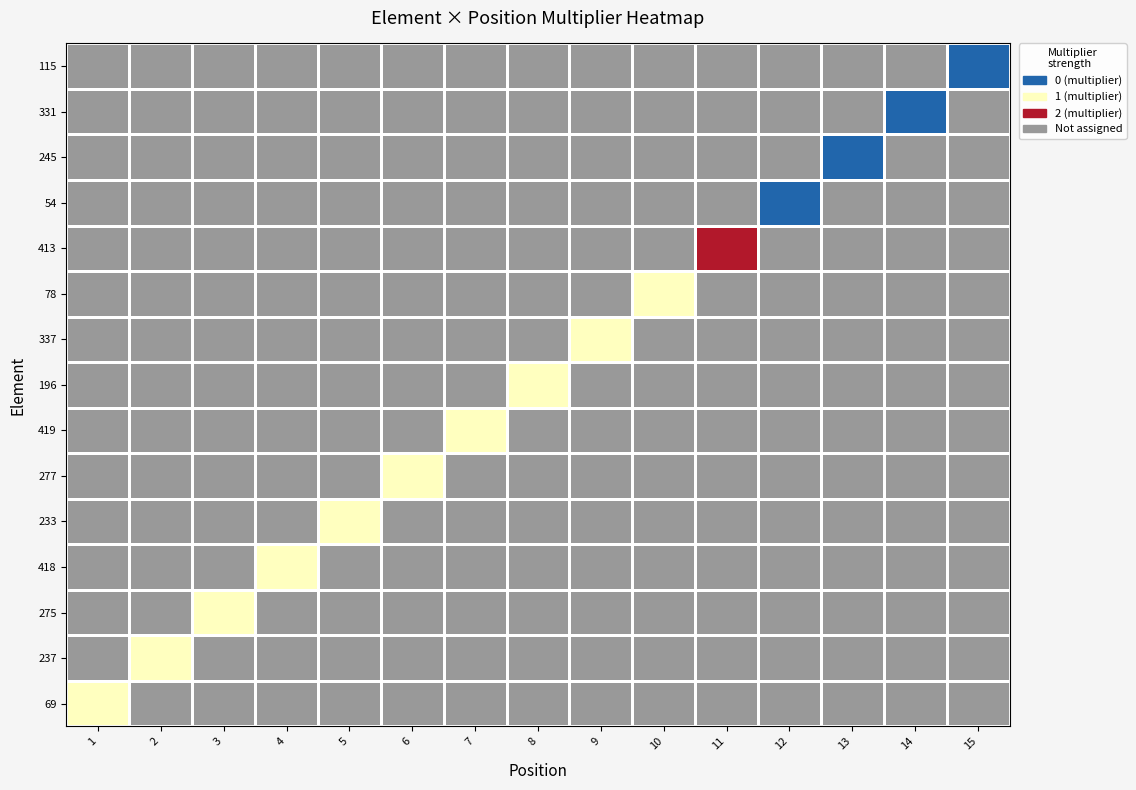

Is the value of 196 at 15 greater than the value of 277 at 5?

No